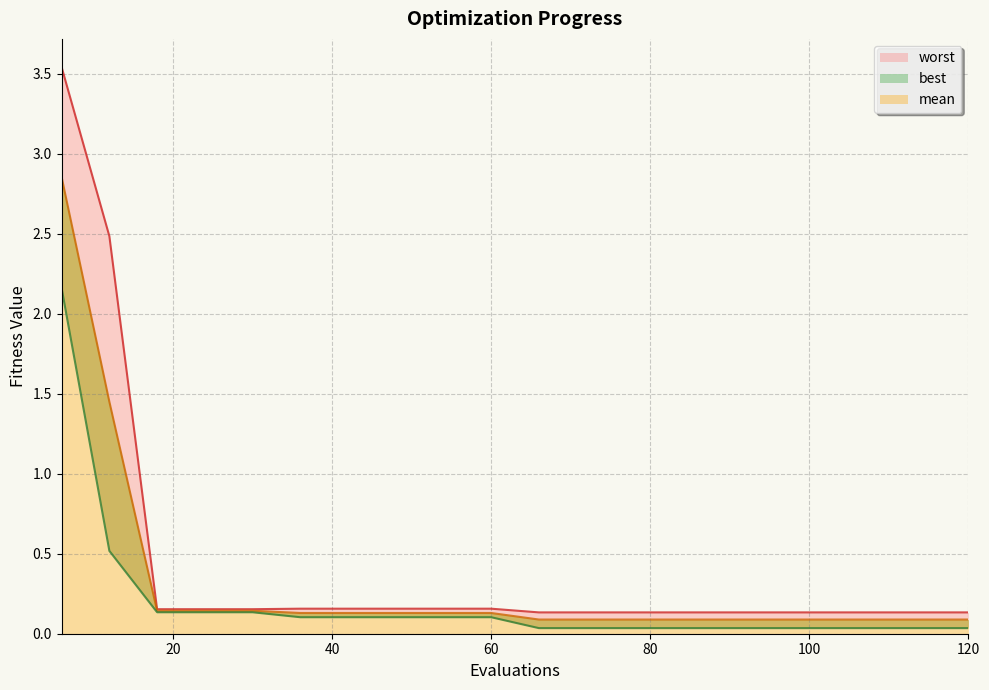

At 36, list the series in order from smallest to largest.

best, mean, worst